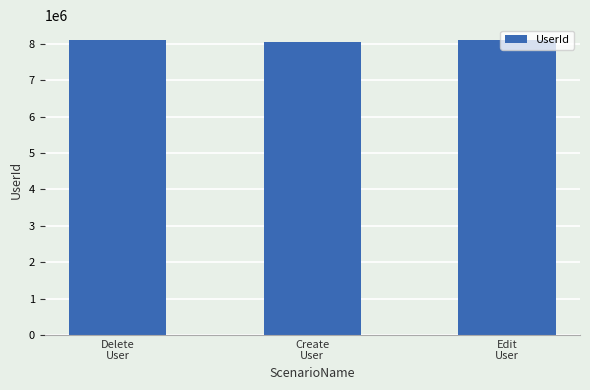

Is it true that the value at Create
User is 8061247?

True